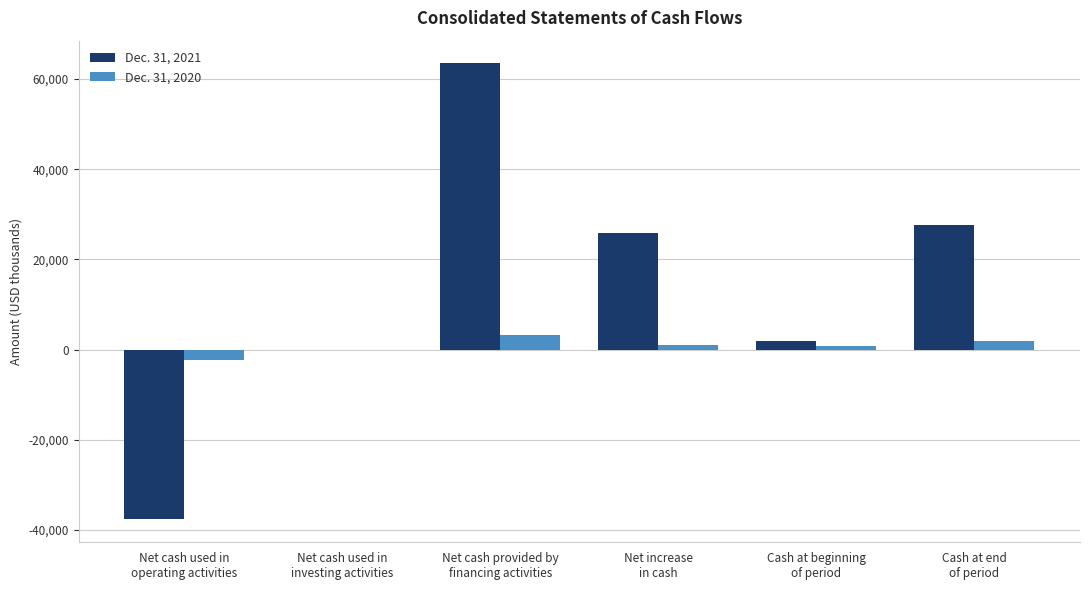

Which series has the largest total across all categories?

Dec. 31, 2021